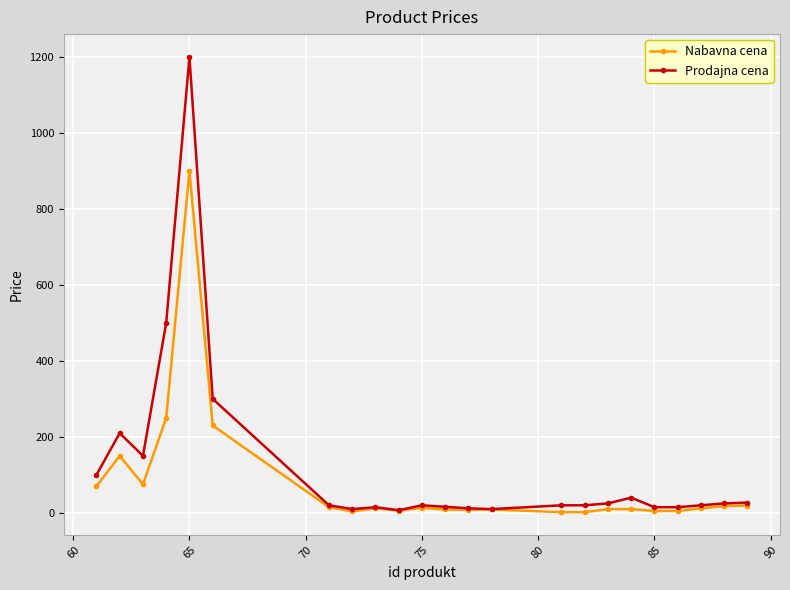

What is the maximum value shown in the chart?

1200